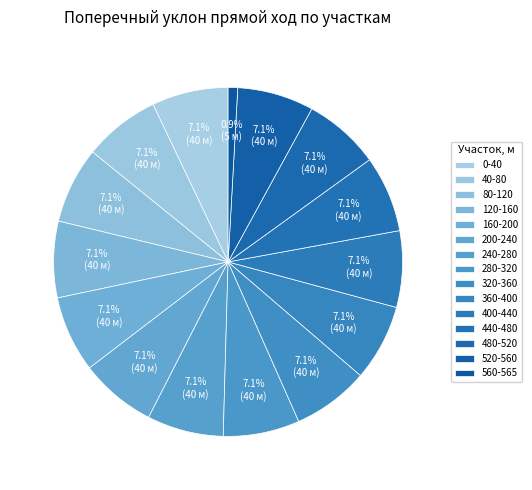

How many slices are in this pie chart?

15